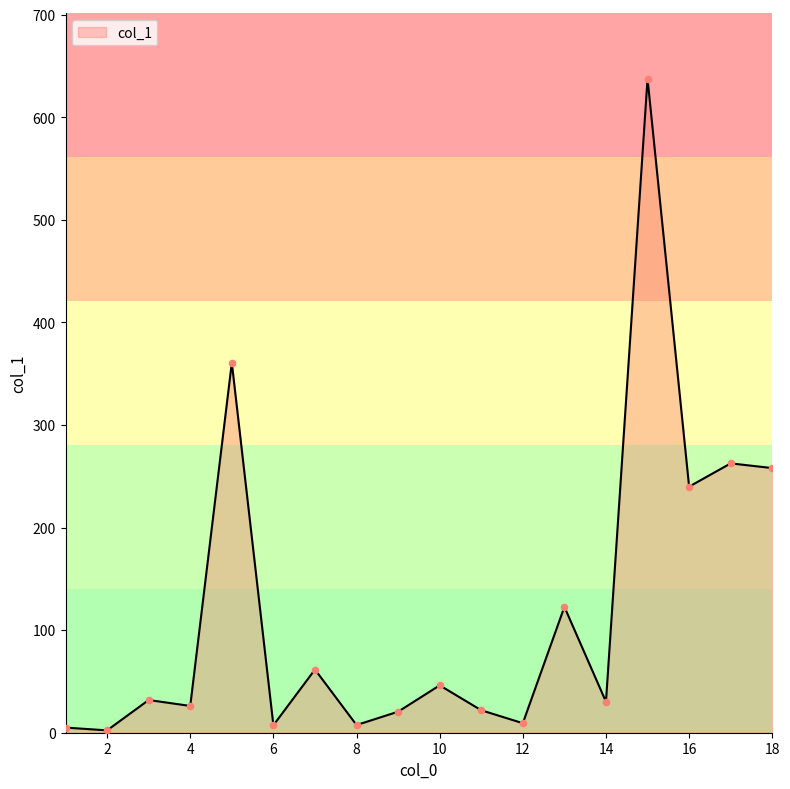

What is the difference between the maximum and minimum values?

635.3